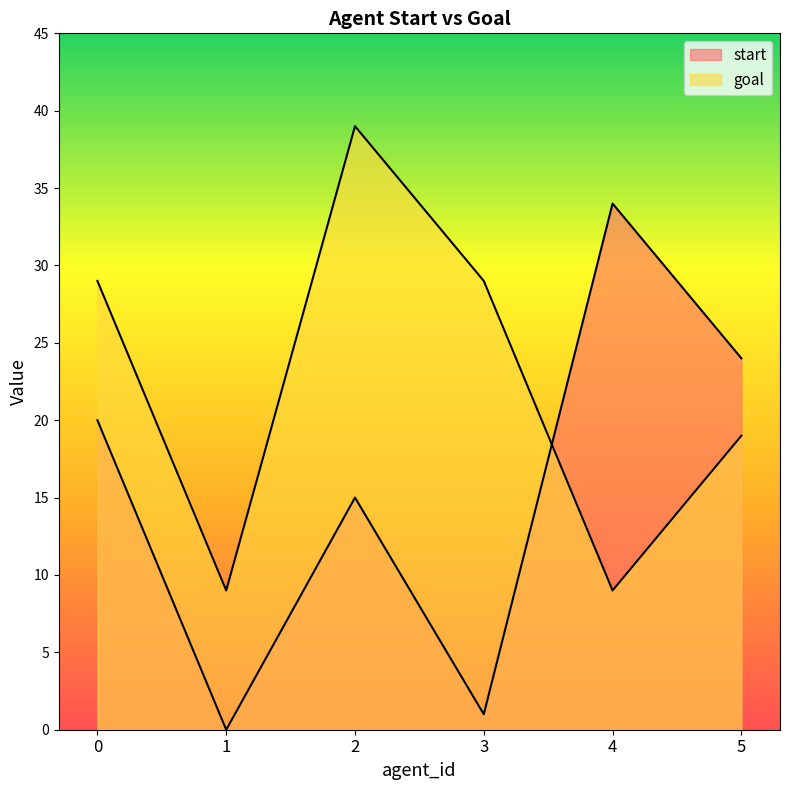

What is the sum of the goal values at 3 and 1?

38